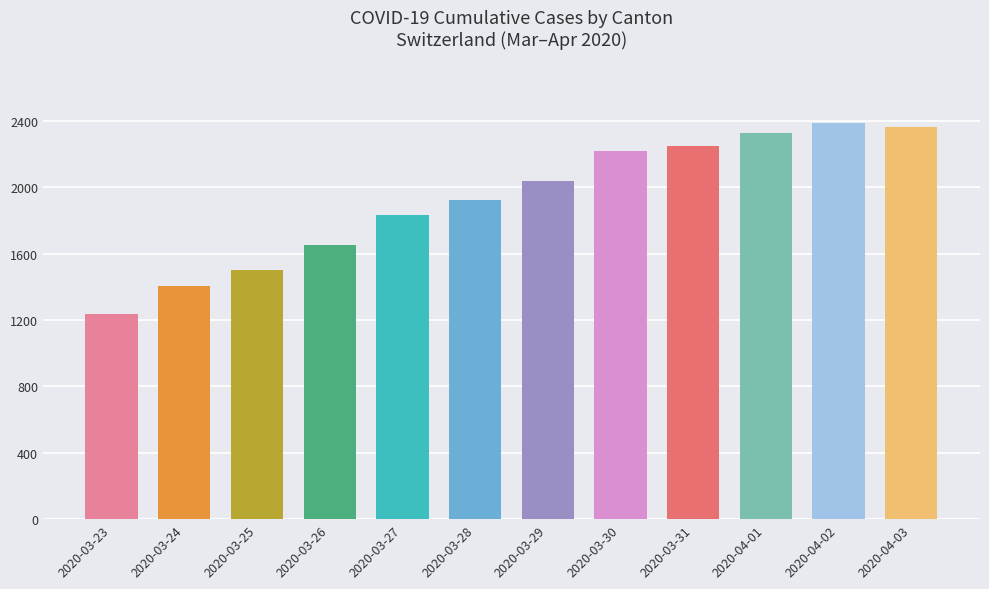

Rank the categories by value from highest to lowest.

2020-04-02, 2020-04-03, 2020-04-01, 2020-03-31, 2020-03-30, 2020-03-29, 2020-03-28, 2020-03-27, 2020-03-26, 2020-03-25, 2020-03-24, 2020-03-23